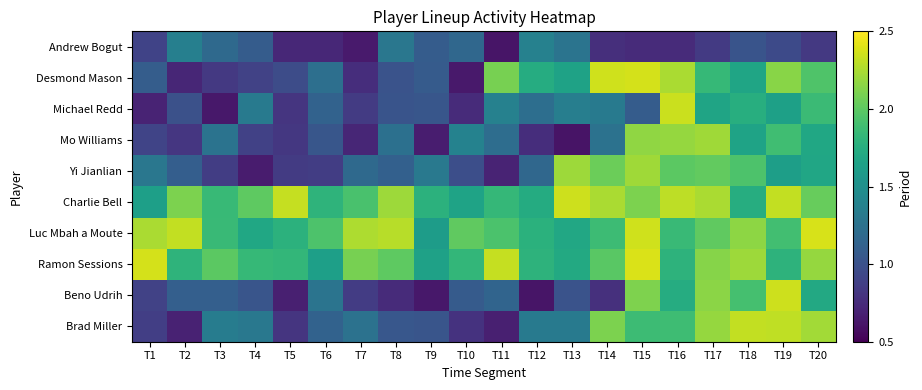

Which series changed the most between T3 and T14?

Desmond Mason